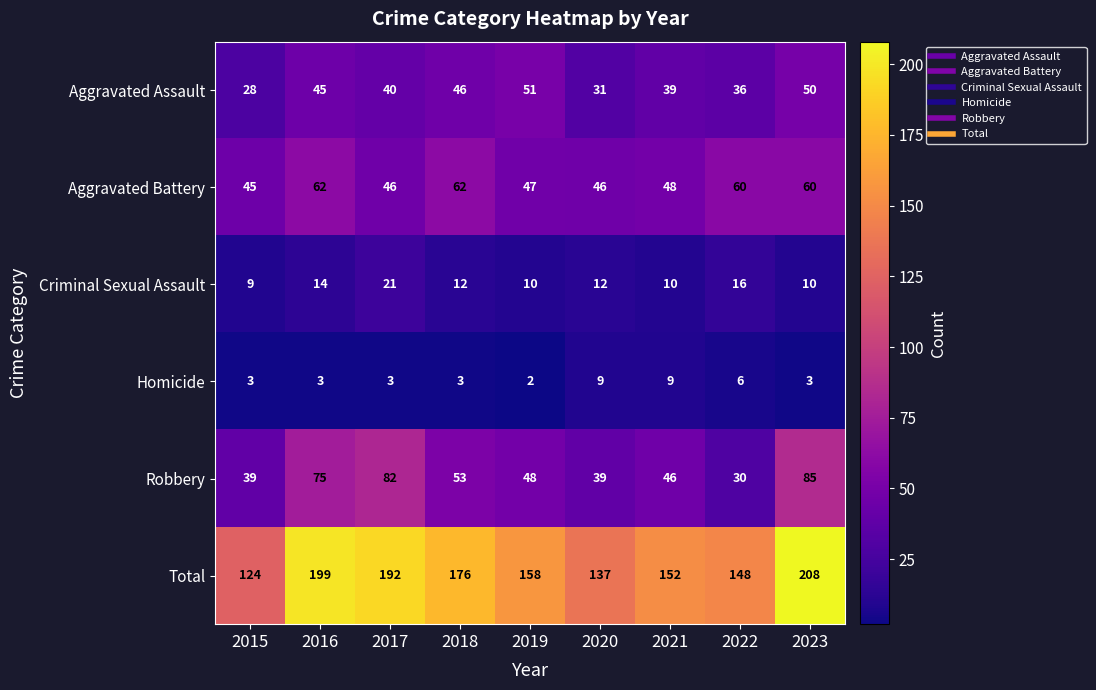

Between 2015 and 2020, which series saw the biggest shift?

Total